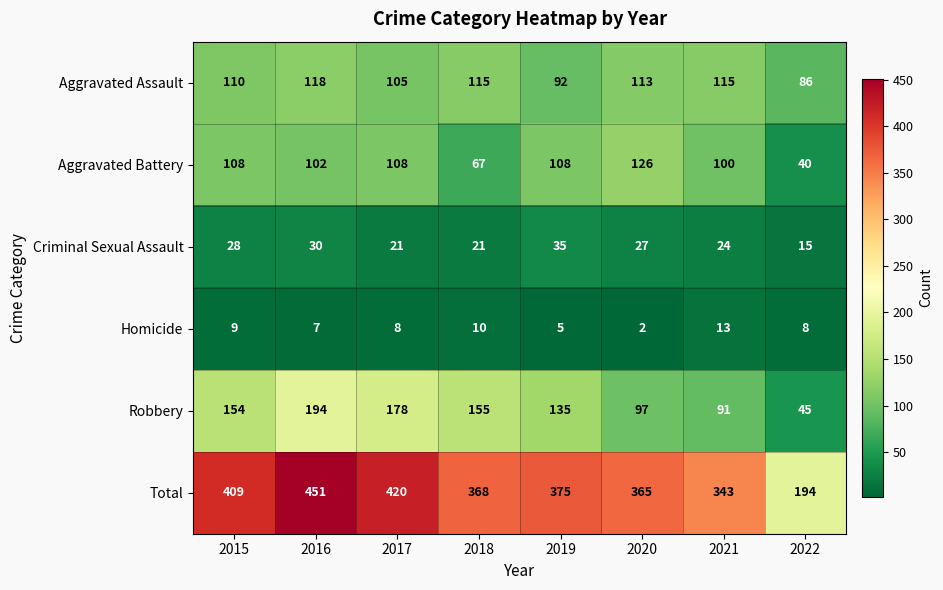

Is it true that Criminal Sexual Assault equals 11 at 2021?

False